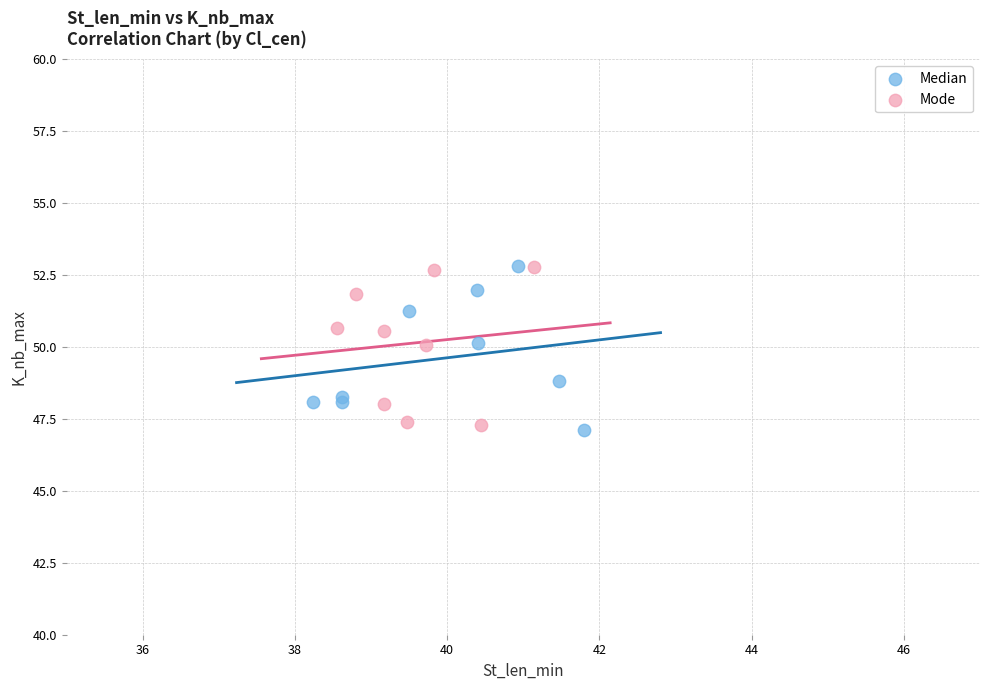

What are all the series names shown in the legend?

Median, Mode